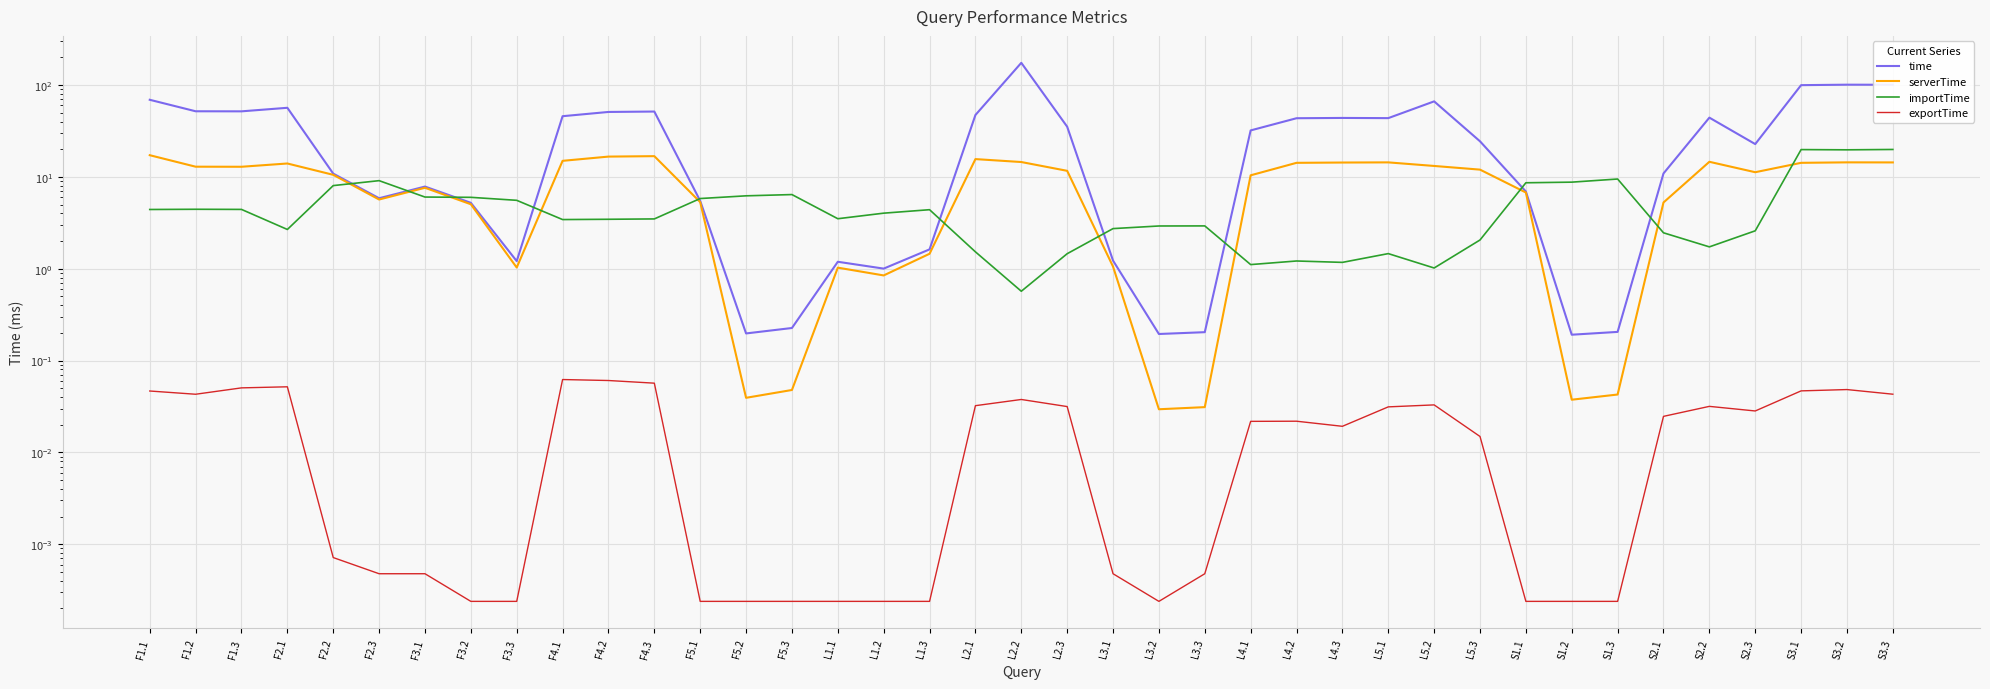

How many lines are shown in the chart?

4